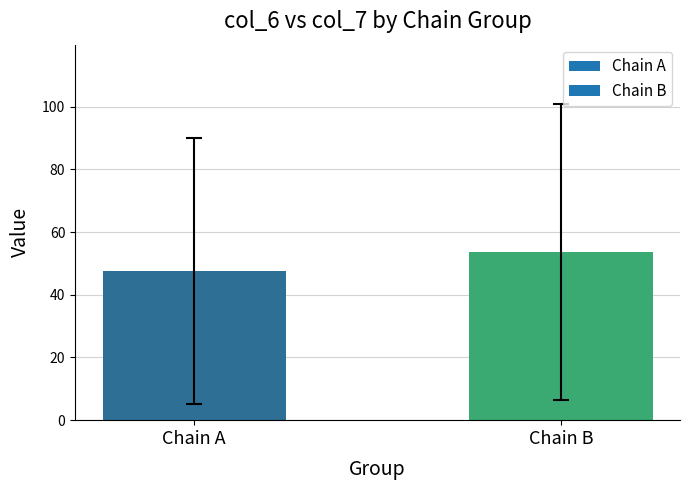

How many distinct data groups are displayed?

1